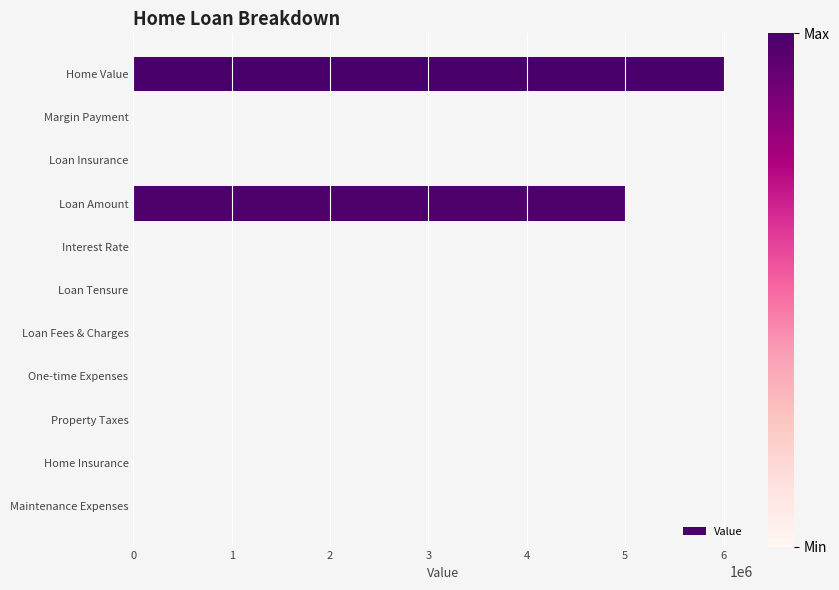

What is the sum of all values?

11003587.4